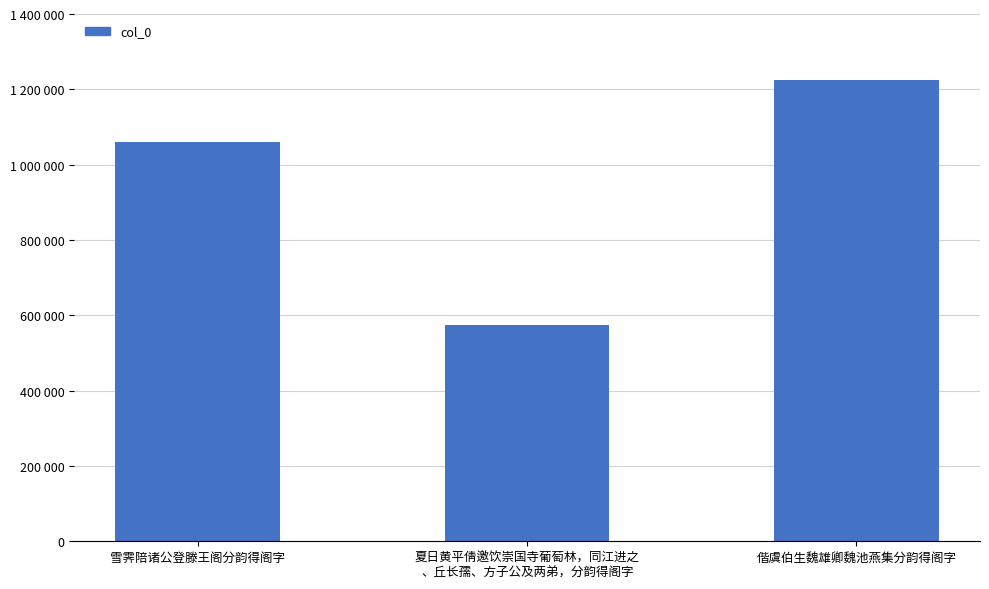

Rank the categories by value from highest to lowest.

偕虞伯生魏雄卿魏池燕集分韵得阁字, 雪霁陪诸公登滕王阁分韵得阁字, 夏日黄平倩邀饮崇国寺葡萄林，同江进之
、丘长孺、方子公及两弟，分韵得阁字